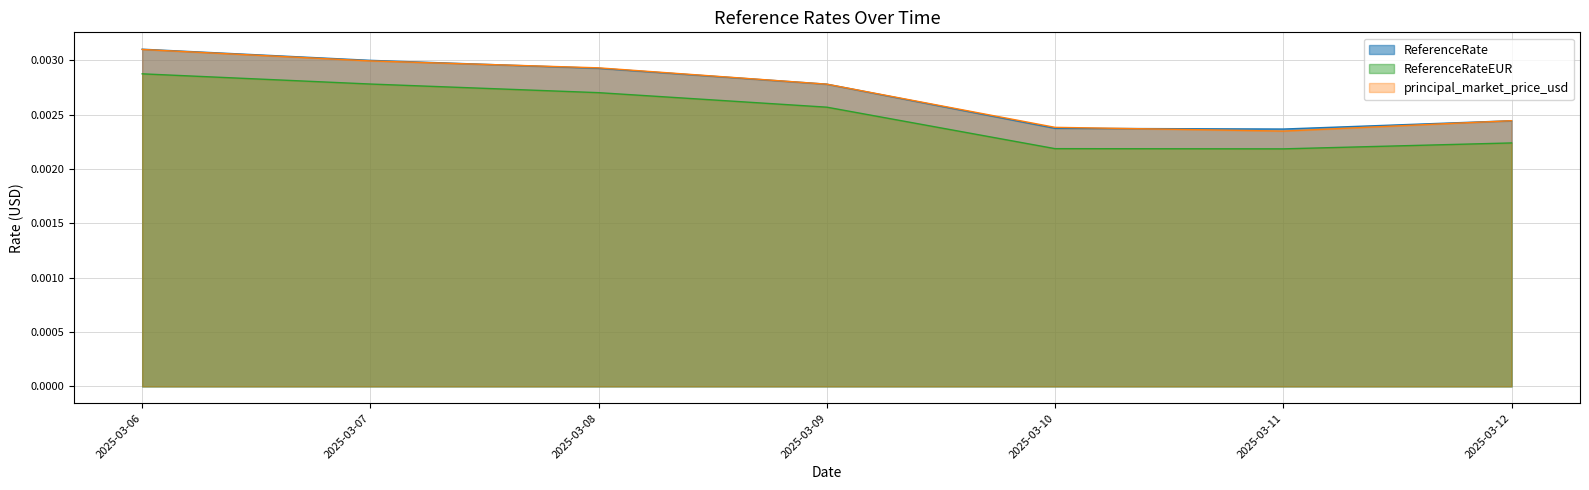

Which category has the lowest value in the ReferenceRate series?

2025-03-11